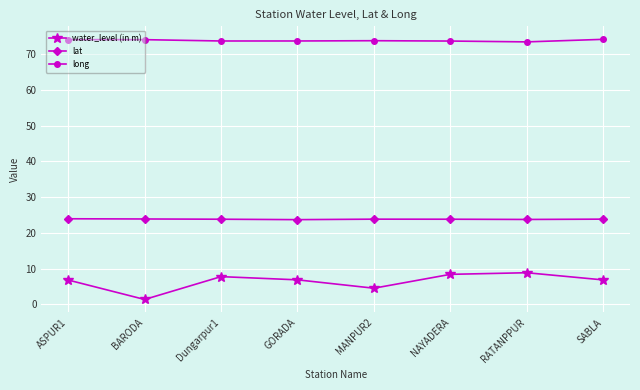

How many interior local peaks does the water_level (in m) series have?

2